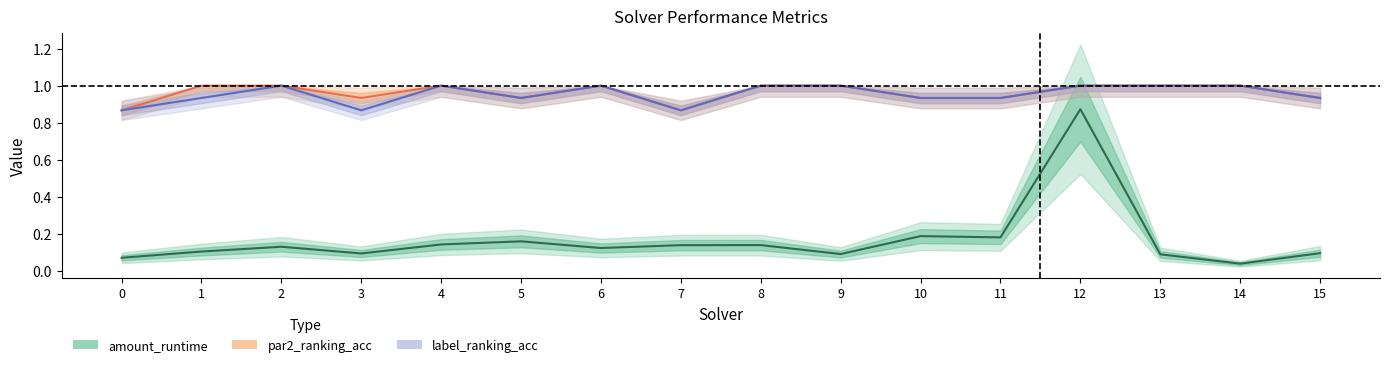

List the series in order of their peak value, lowest first.

amount_runtime, par2_ranking_acc, label_ranking_acc